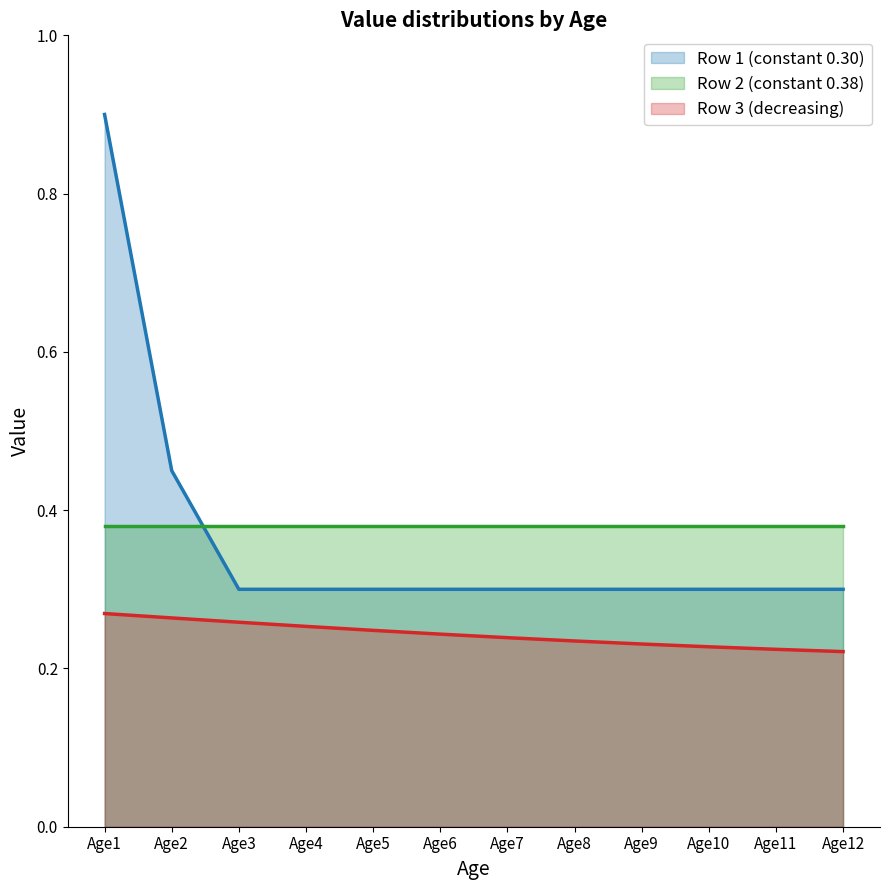

What are all the series names shown in the legend?

Row 1 (constant 0.30), Row 2 (constant 0.38), Row 3 (decreasing)